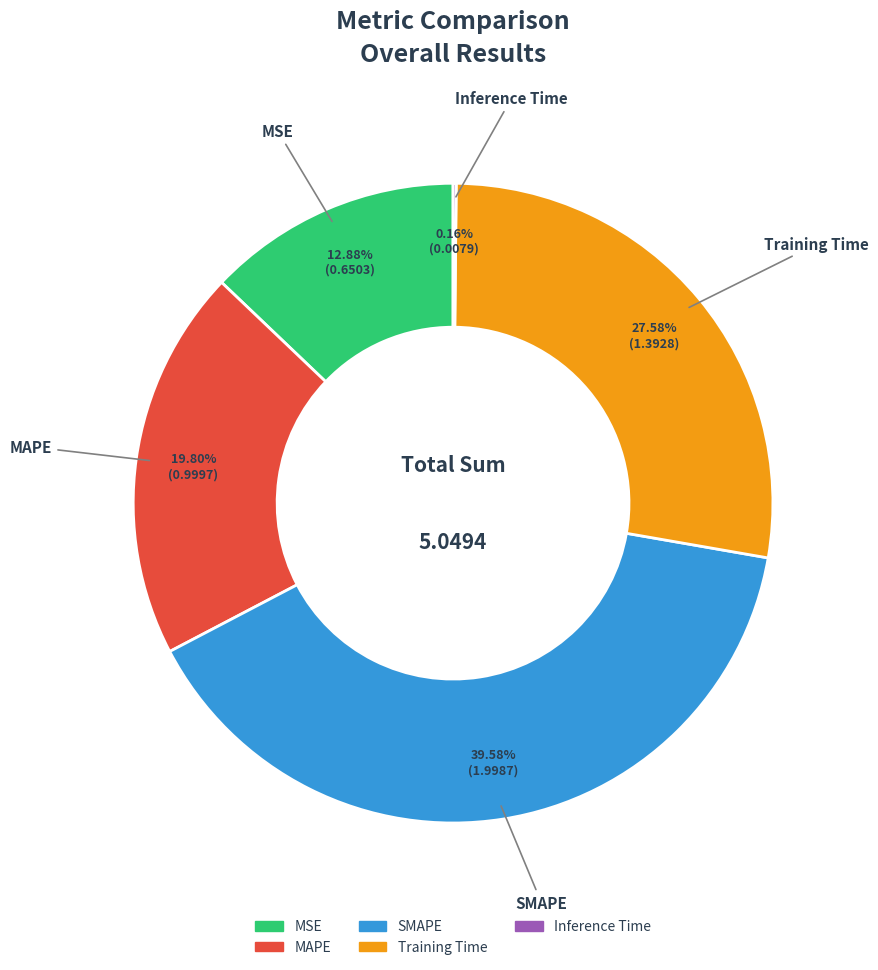

Does Training Time account for over 50% of the chart?

No